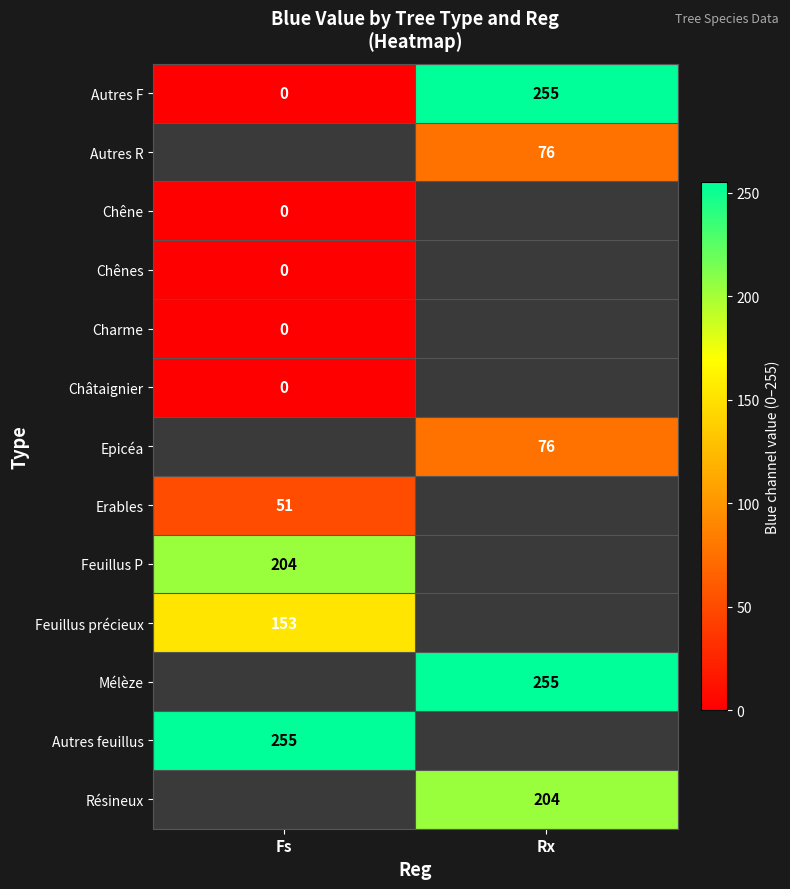

Is it true that Résineux equals 204 at Rx?

True